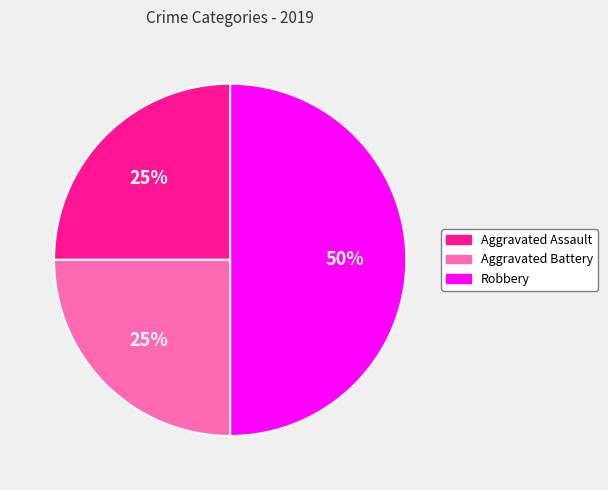

What percentage is the Aggravated Battery slice, to the nearest percent?

25%